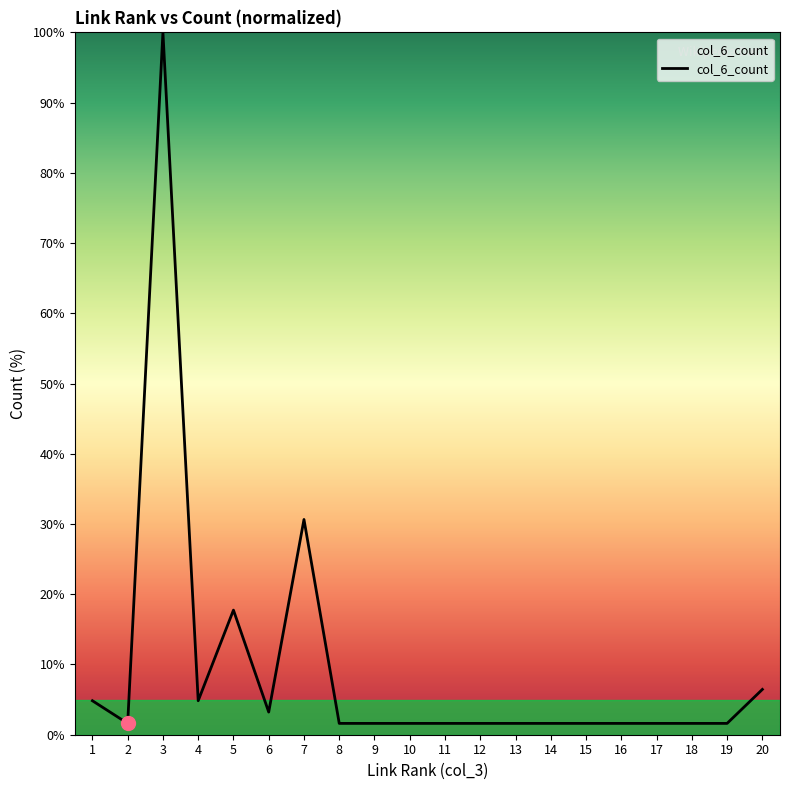

What is the average value?

9.4